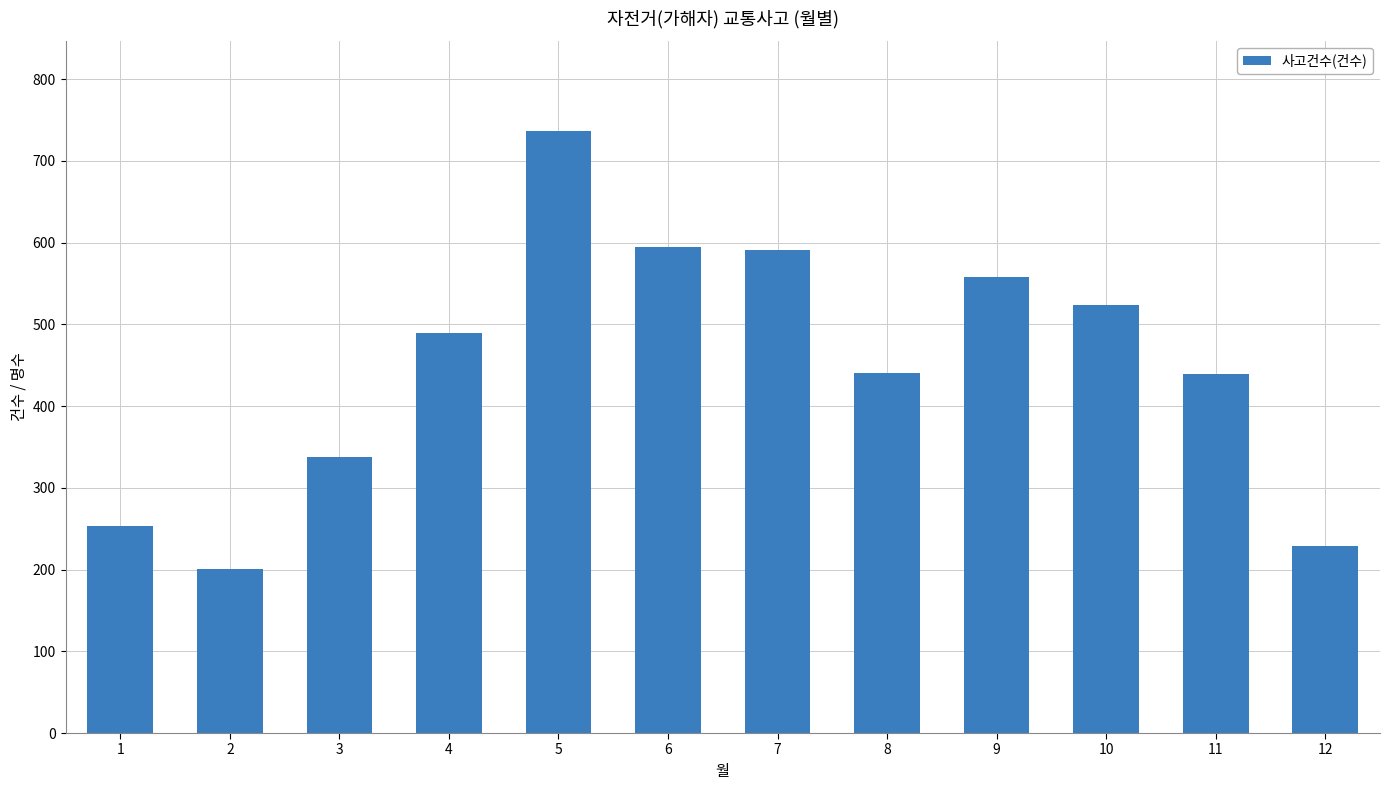

Are the bars horizontal?

No